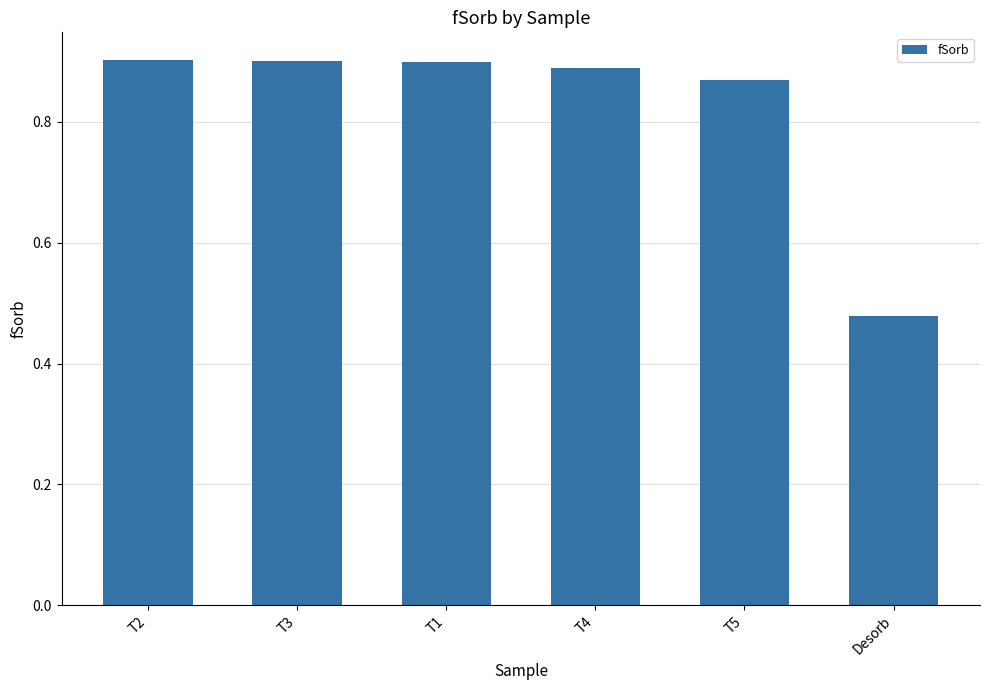

What position from the left is T2?

1